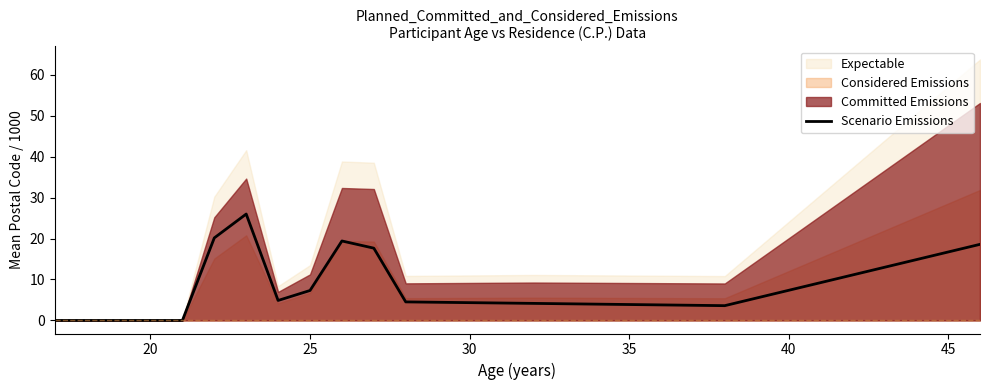

Reading left to right, list all the values displayed in this chart.

0.0	0.0	0.0	0.0	20.2	26.0	4.9	7.3	19.4	17.7	4.5	4.2	3.6	18.6